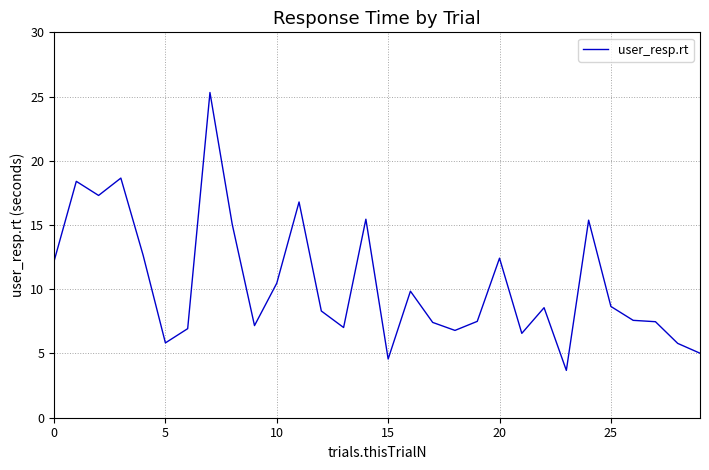

What is the average value?

10.5